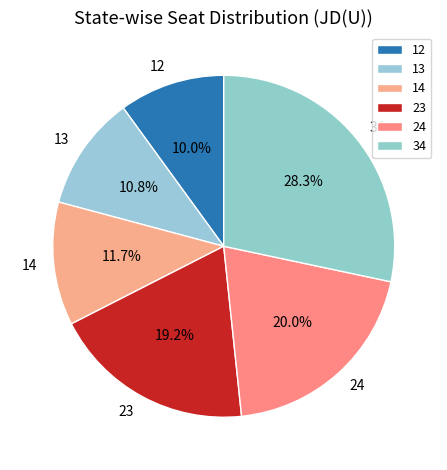

Which has a higher value, 13 or 23?

23